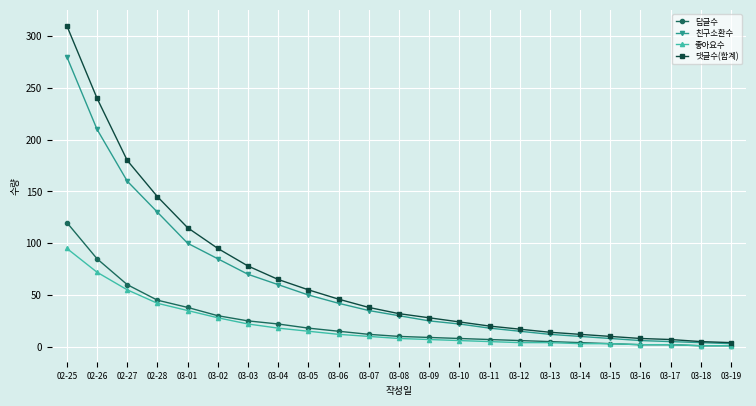

Between 02-25 and 03-01, which series saw the biggest shift?

댓글수(합계)